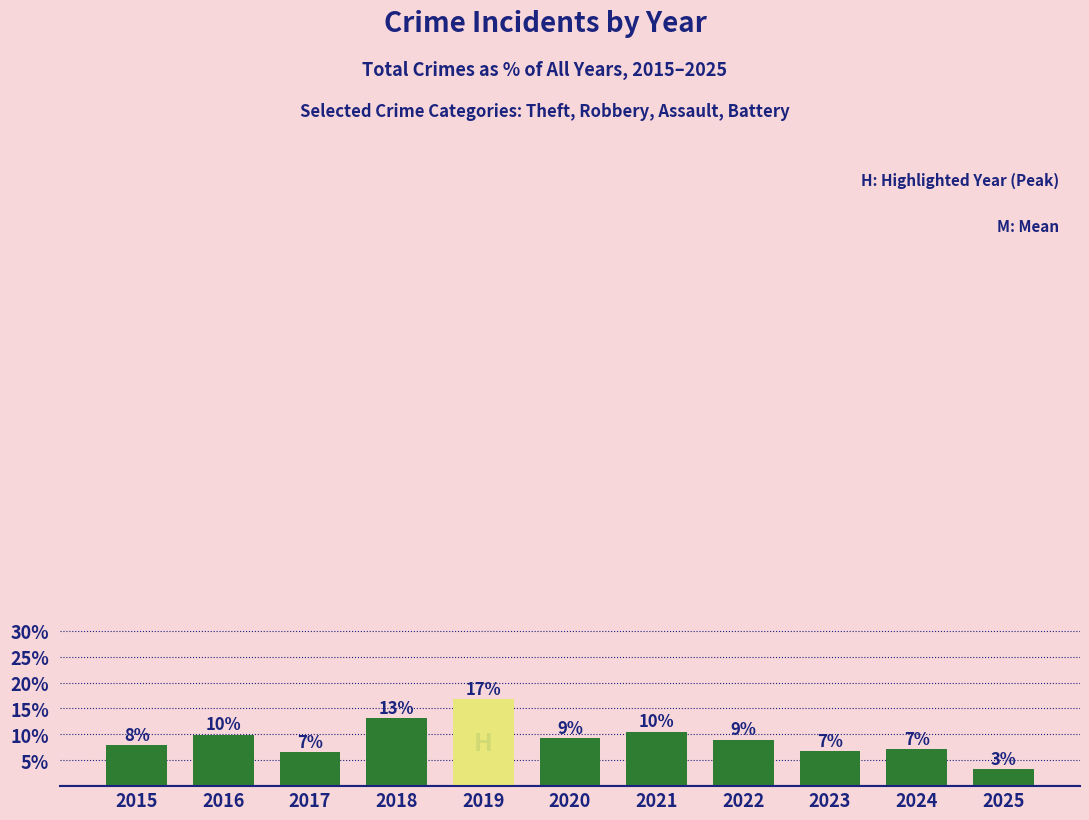

Which label corresponds to the smallest value in the chart?

2025